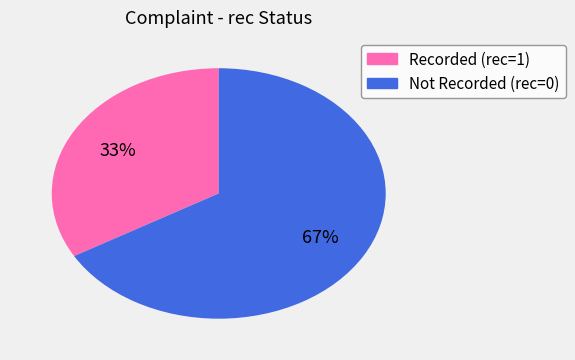

Count the number of slices in the pie.

2